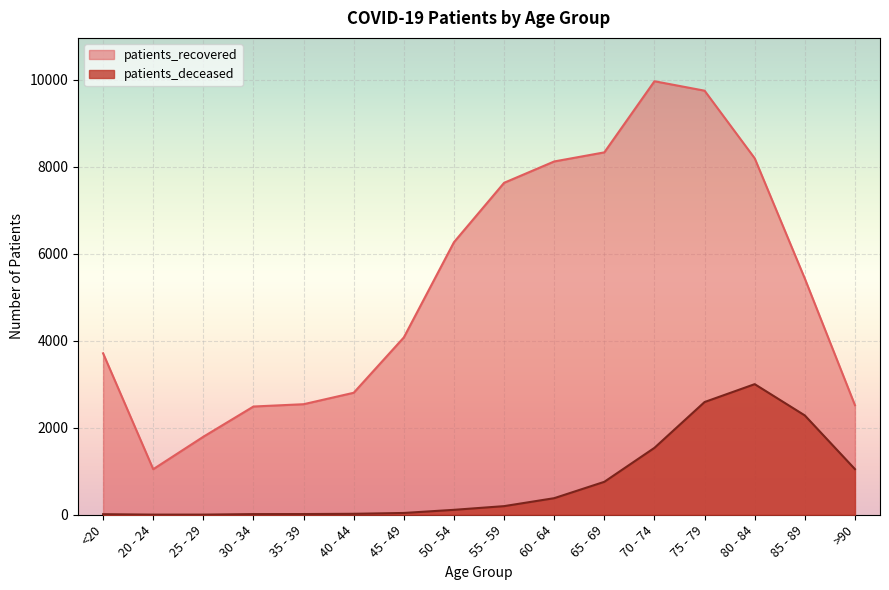

What is the spread (max minus min) of values at 70 - 74?

8427